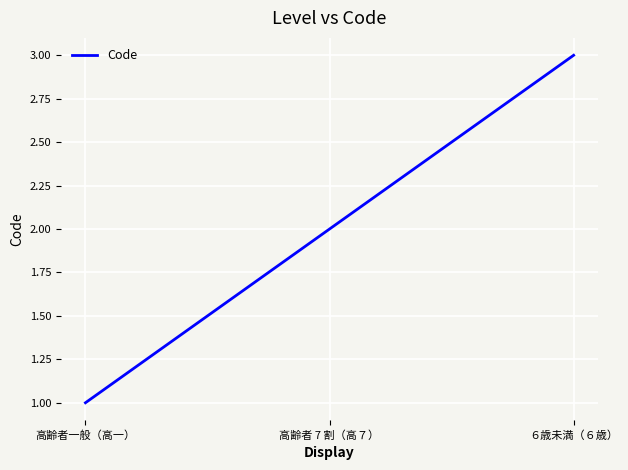

Does the chart display data point markers on the line(s)?

No